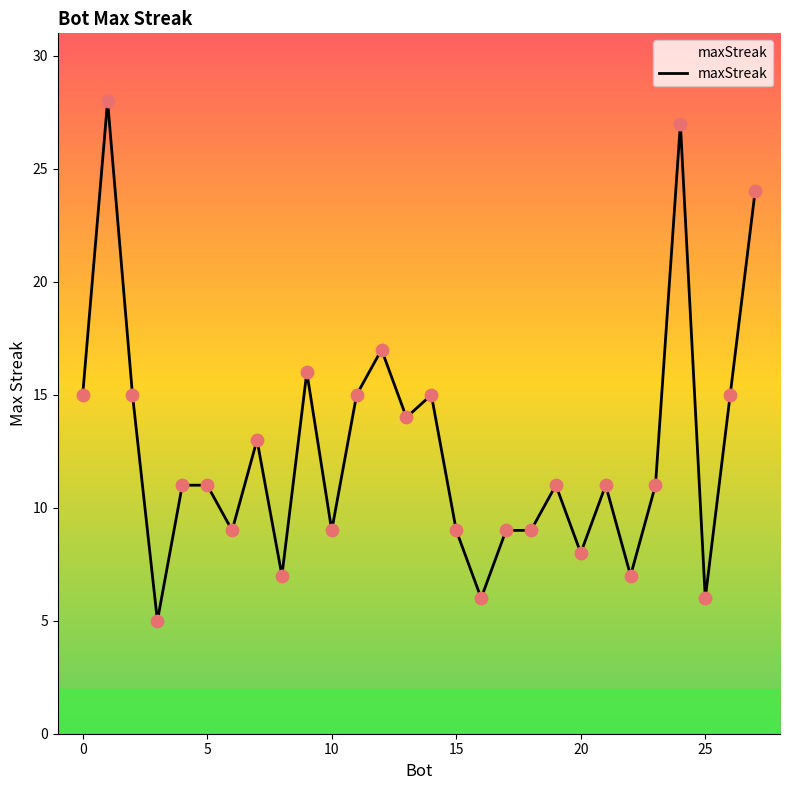

What is the difference between the maximum and minimum values?

23